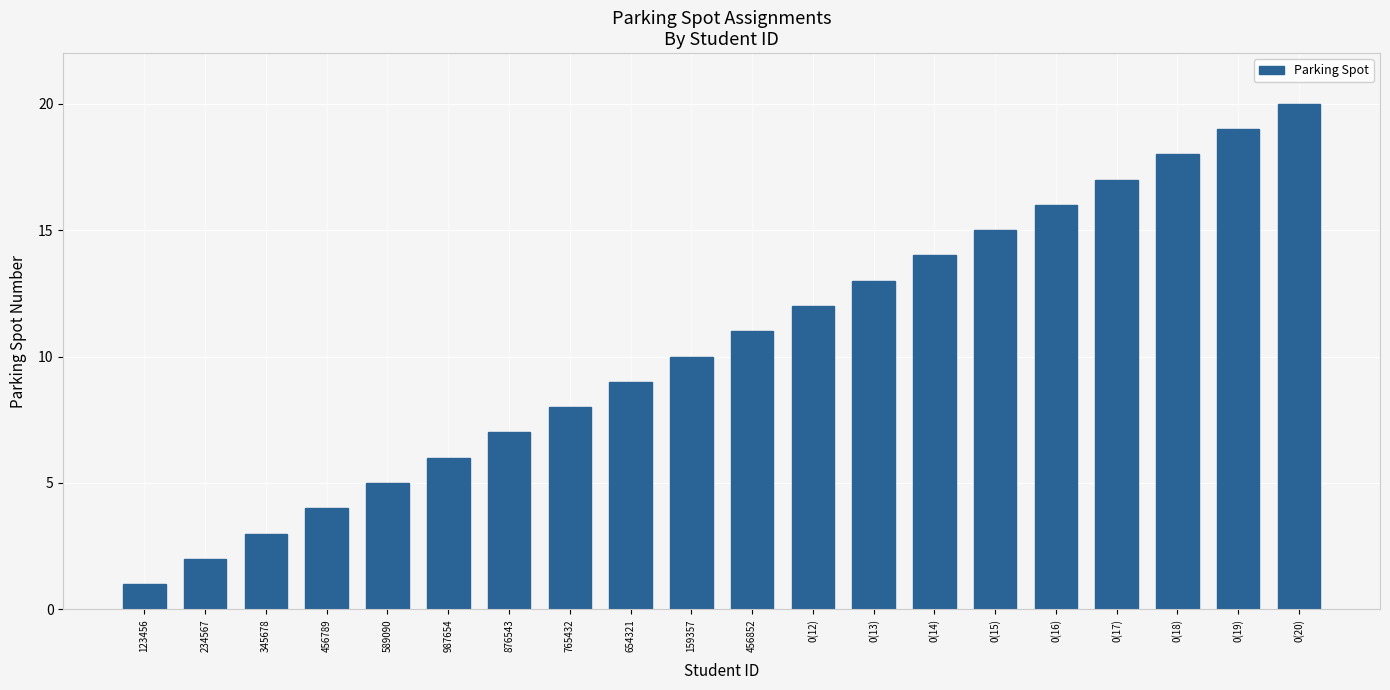

What is the greatest value displayed?

20